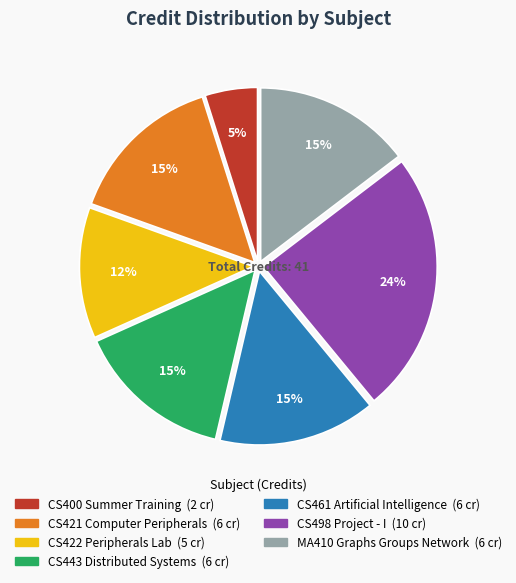

Is there any slice that represents more than half of the pie?

No